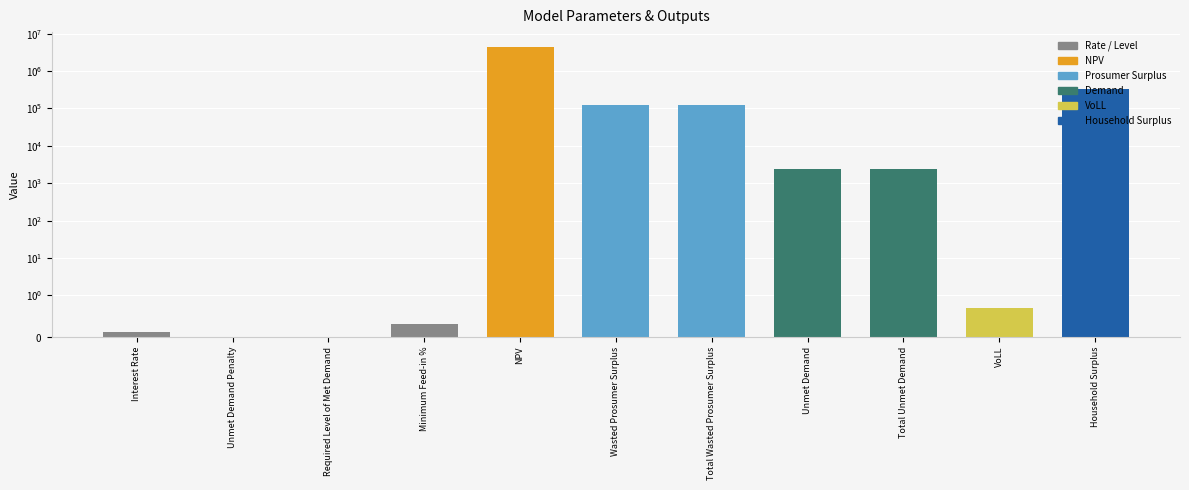

At which category does the chart reach its peak across all series?

NPV